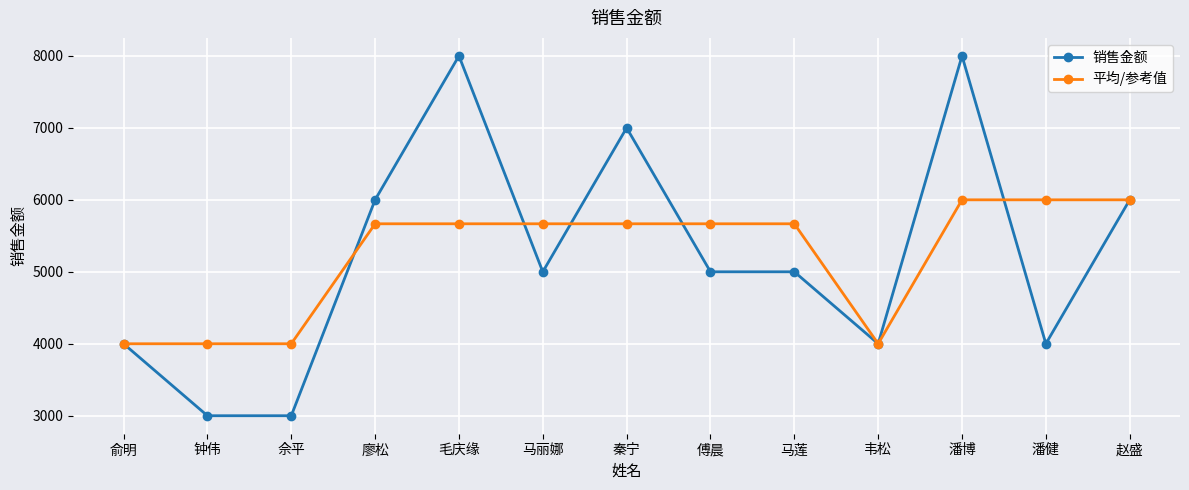

Reading right to left, list all the values displayed in this chart.

销售金额: 6000	4000	8000	4000	5000	5000	7000	5000	8000	6000	3000	3000	4000
平均/参考值: 6000	6000	6000	4000	5667	5667	5667	5667	5667	5667	4000	4000	4000